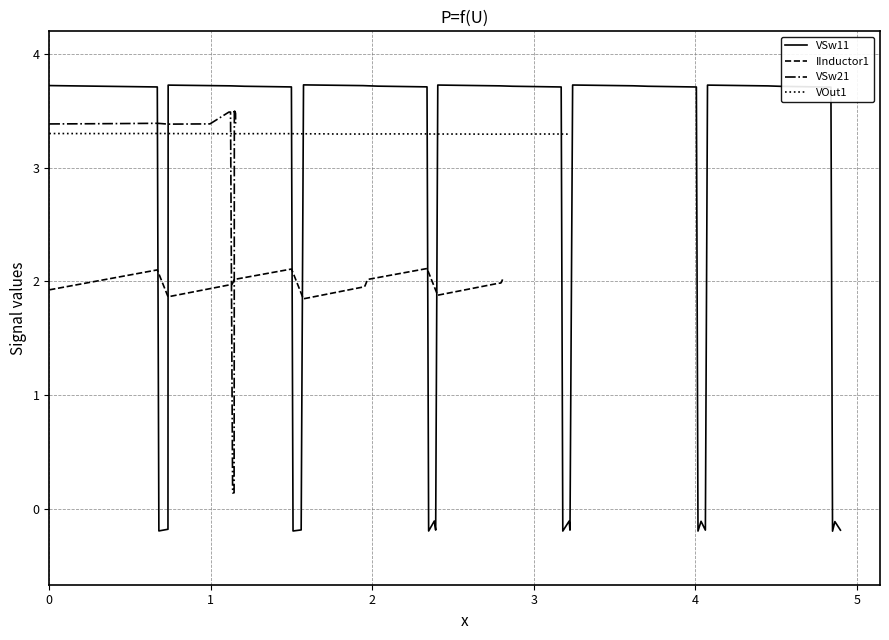

At how many categories does at least one series exceed 2?

40